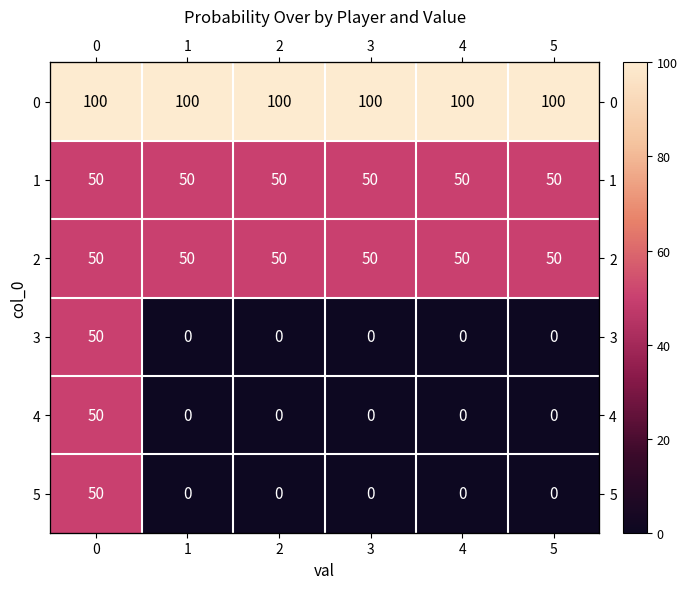

Is it true that row_0 equals 100 at 3?

True